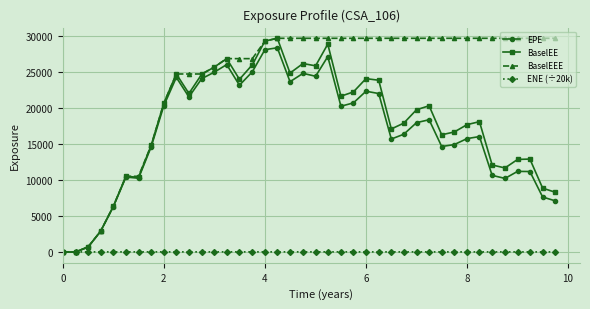

What is the greatest value displayed?

29660.4